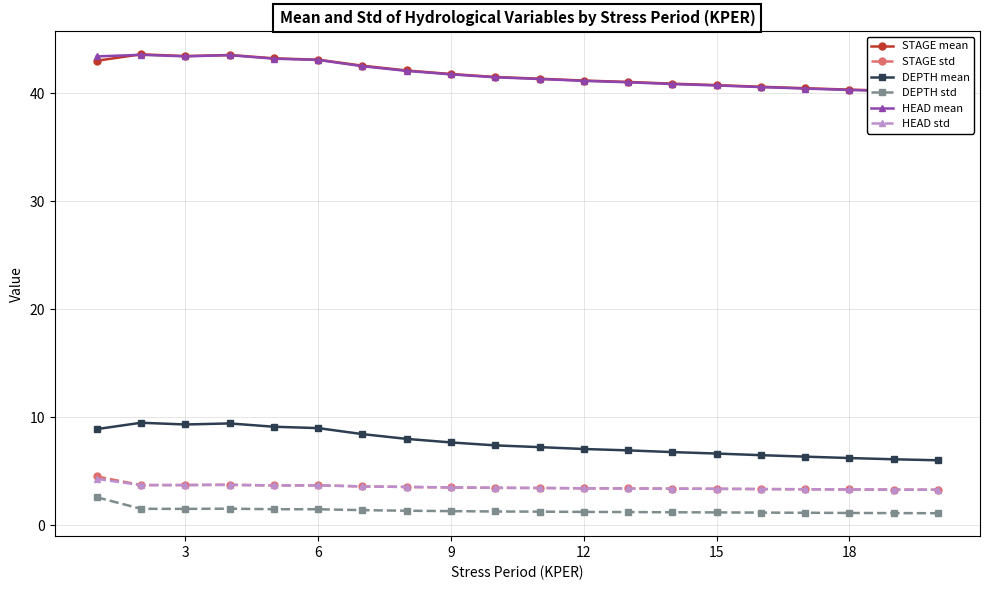

In STAGE mean, how many points are lower than both neighbors (excluding endpoints)?

1